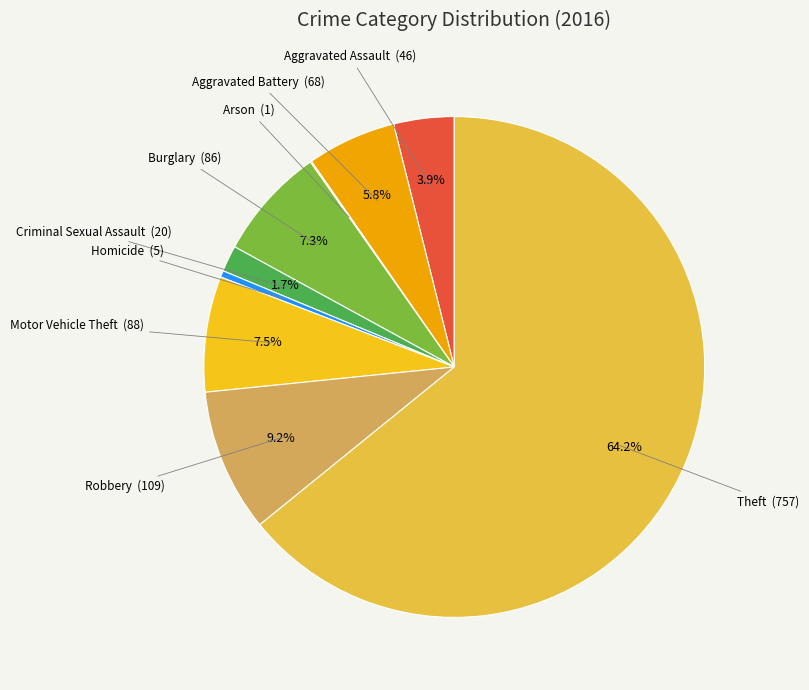

Approximately how many times larger is the value at Burglary compared to Aggravated Battery?

1.3